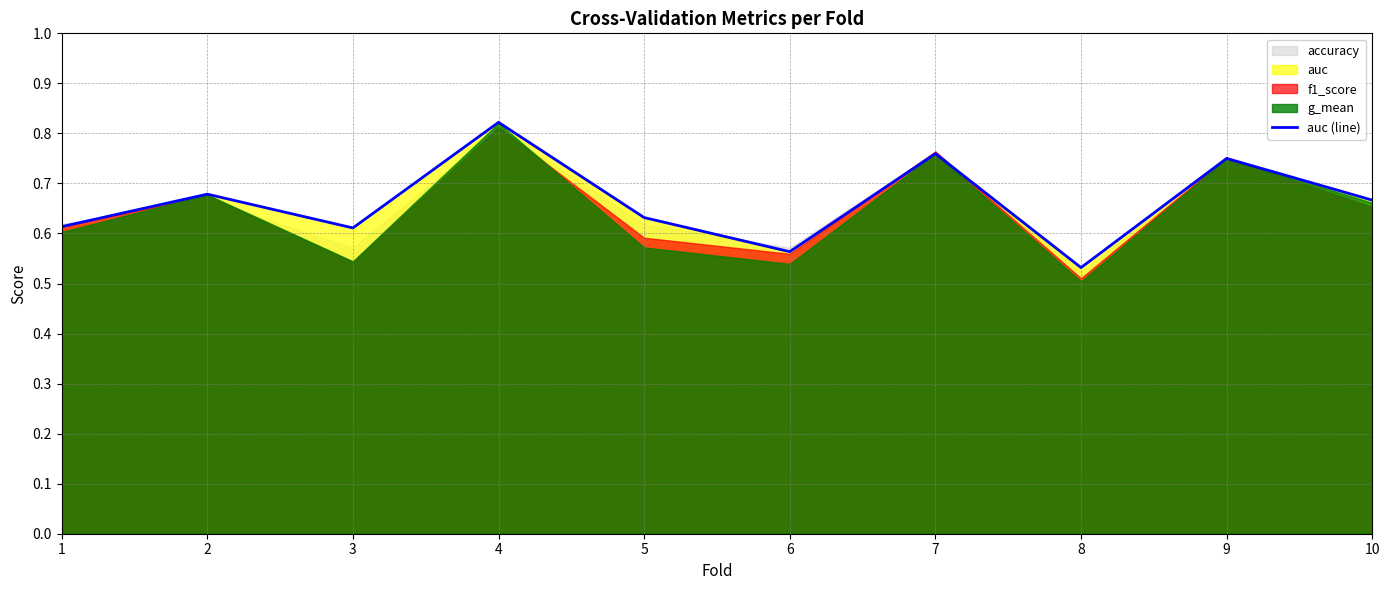

Which label corresponds to the largest value in the chart?

4